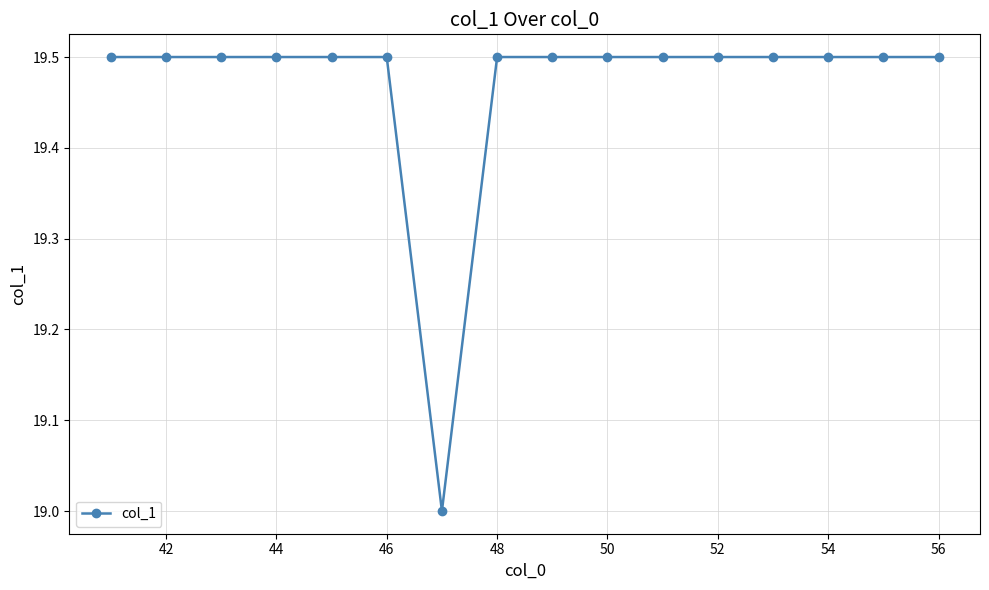

What is the value of the 5th point from the left?

19.5